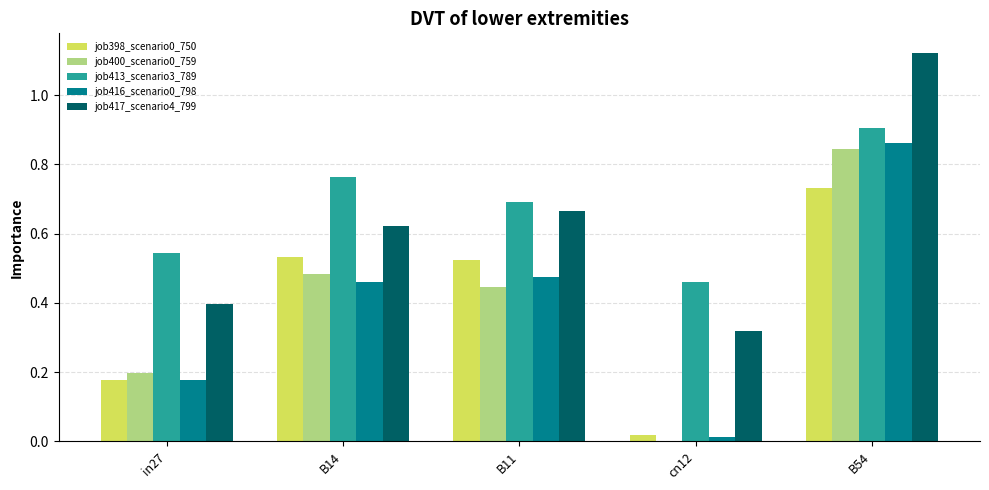

What is the sum of the job413_scenario3_789 values at in27 and B14?

1.3